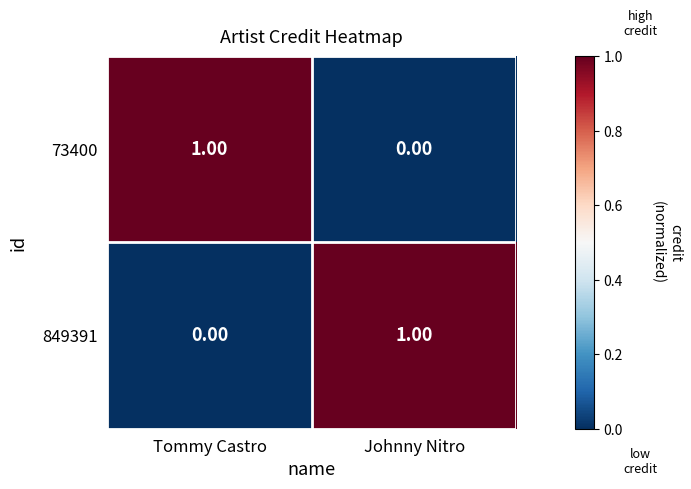

Where is 73400 nearest to the value 0?

Johnny Nitro